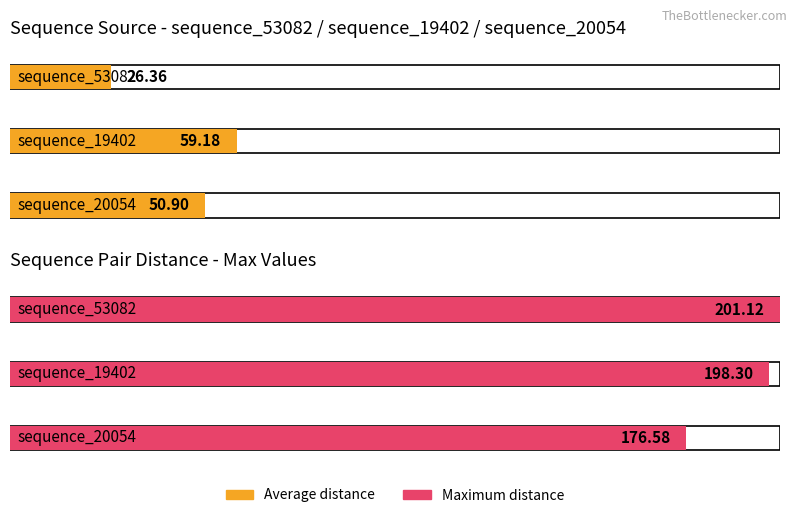

What is the maximum value shown in the chart?

201.1